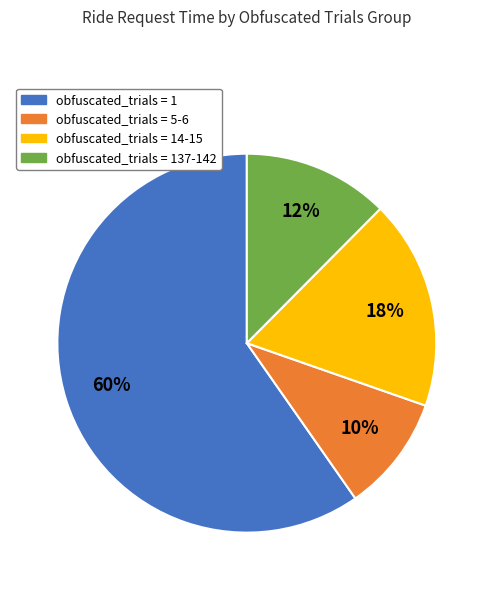

To the nearest percent, what is the difference between the largest and smallest slice percentages?

50%